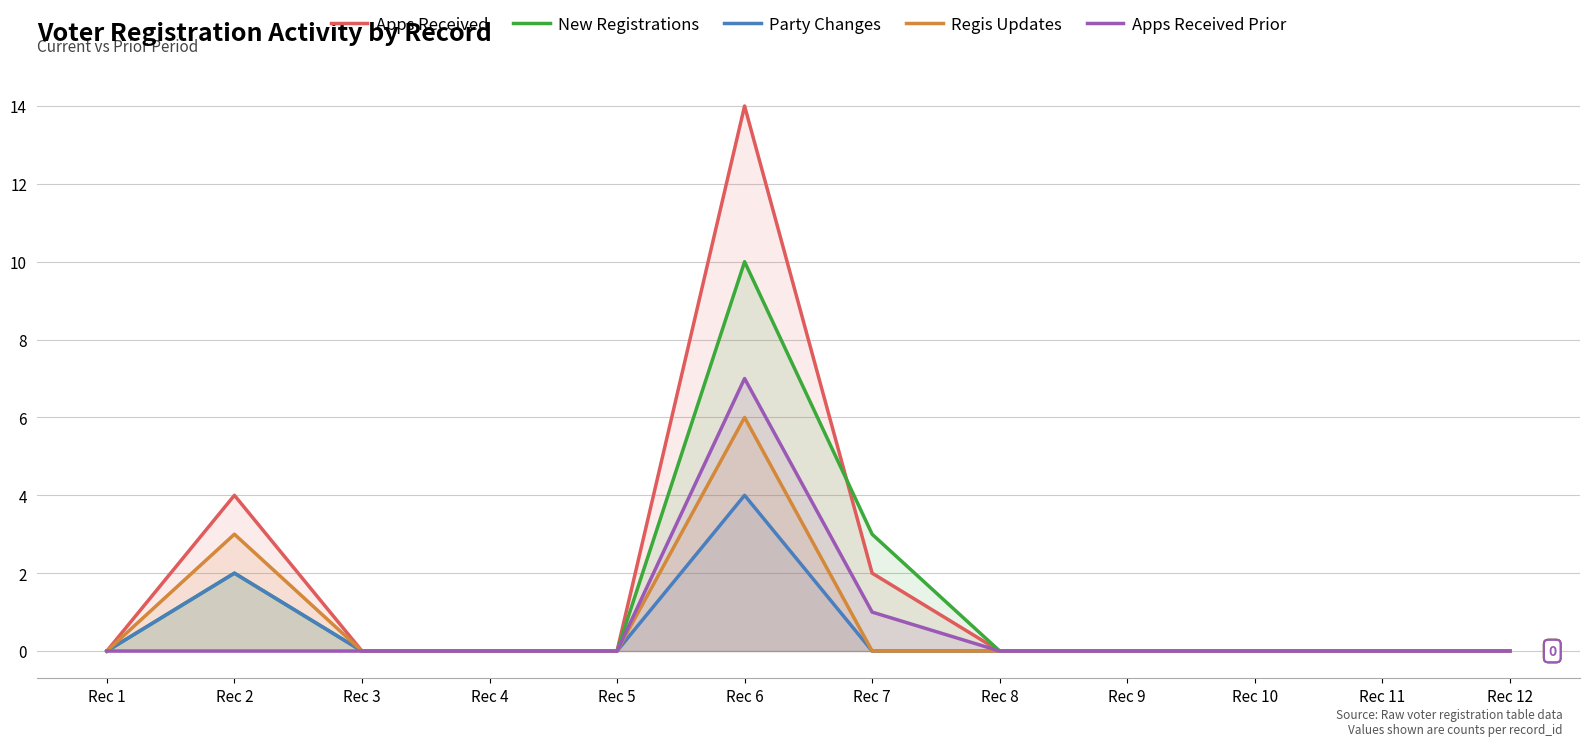

Reading left to right, extract all data points from this chart.

Apps Received: 0	4	0	0	0	14	2	0	0	0	0	0
New Registrations: 0	2	0	0	0	10	3	0	0	0	0	0
Party Changes: 0	2	0	0	0	4	0	0	0	0	0	0
Regis Updates: 0	3	0	0	0	6	0	0	0	0	0	0
Apps Received Prior: 0	0	0	0	0	7	1	0	0	0	0	0